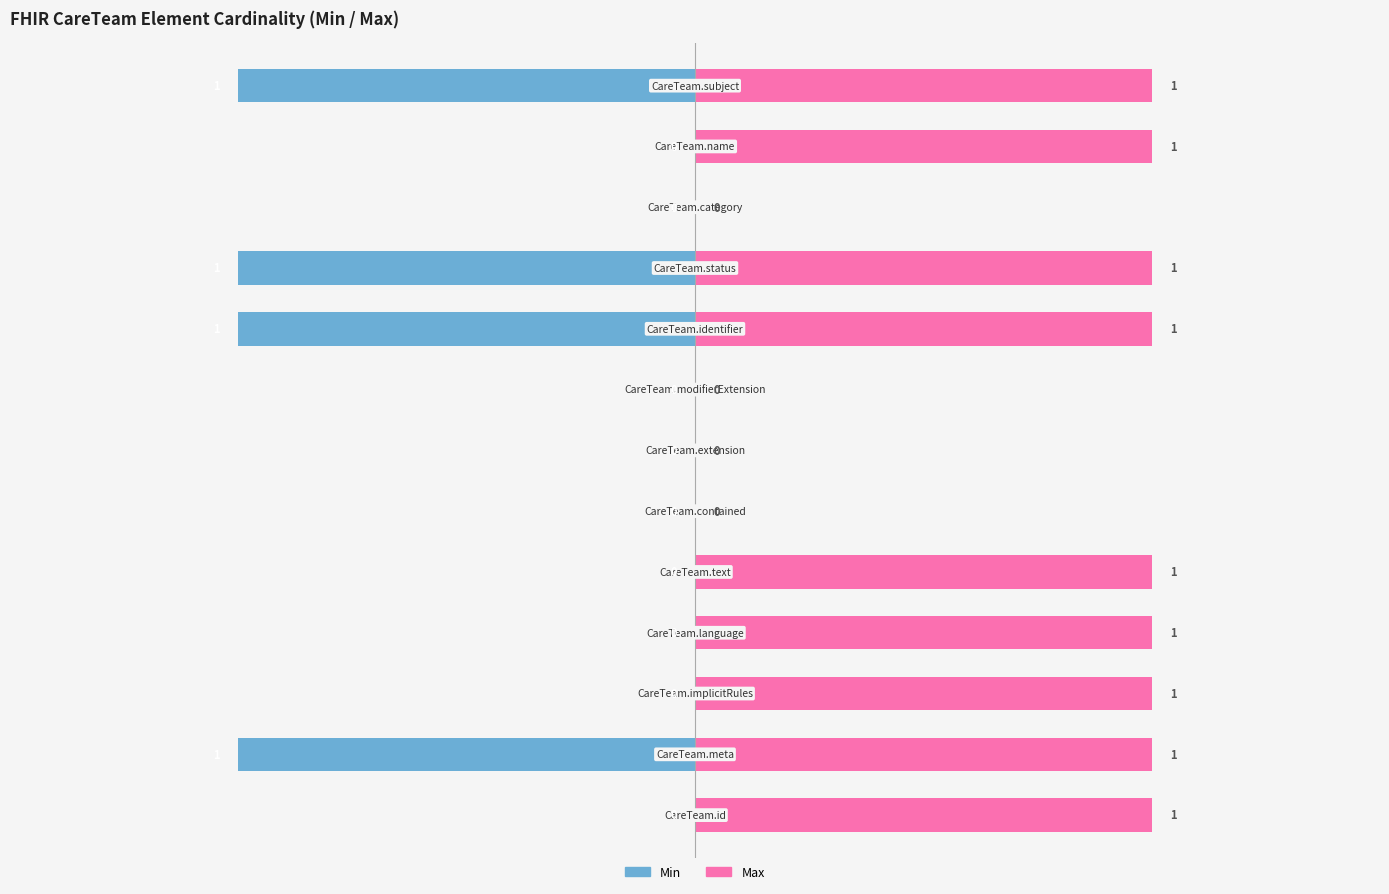

The value of Min at 9 is -1. True or false?

False